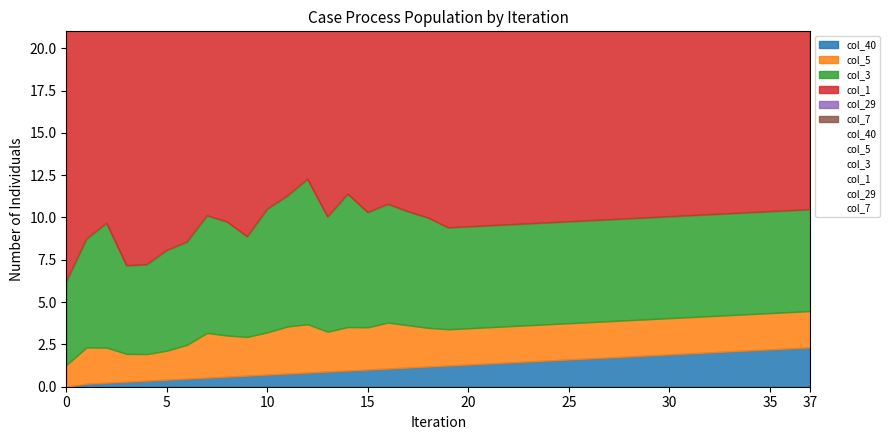

True or false: col_3 and col_7 intersect in this chart.

False